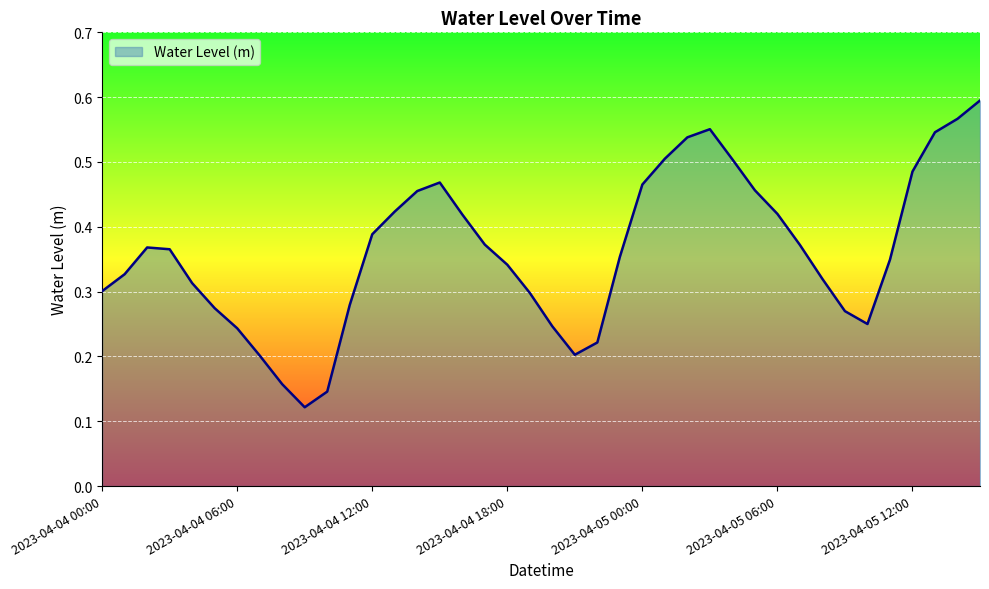

At which category does the data reach its first local peak?

2023-04-04 02:00